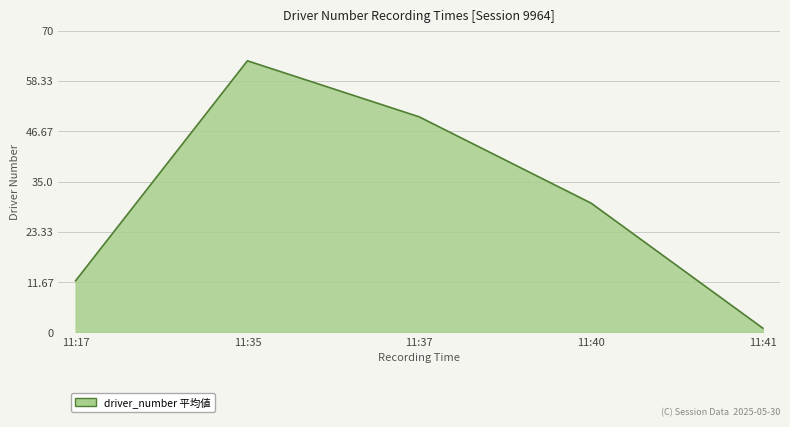

What is the ratio of the value at 11:37 to the value at 11:17?

4.2